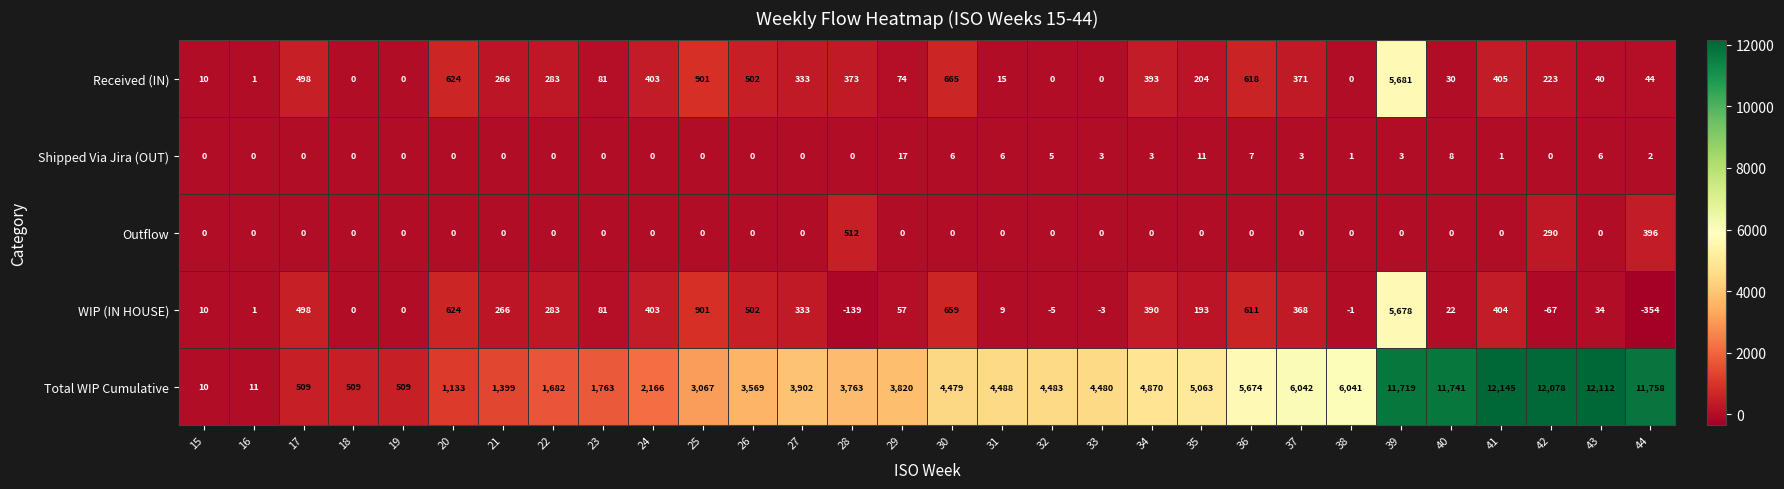

Between 21 and 31, which series saw the biggest shift?

Total WIP Cumulative